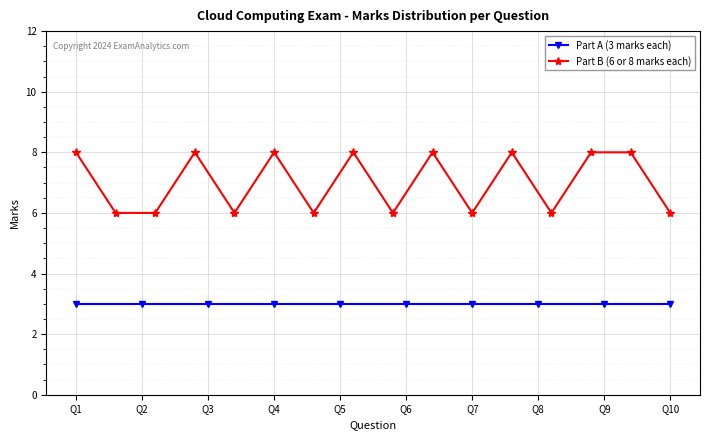

At which category does the chart reach its peak across all series?

Q1